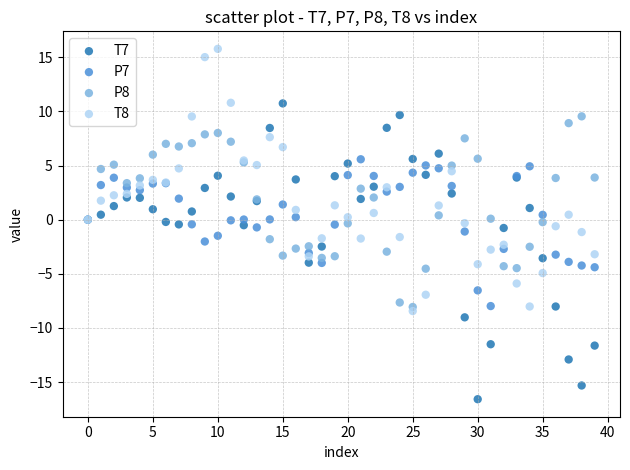

Which series reaches the minimum Y coordinate?

T7